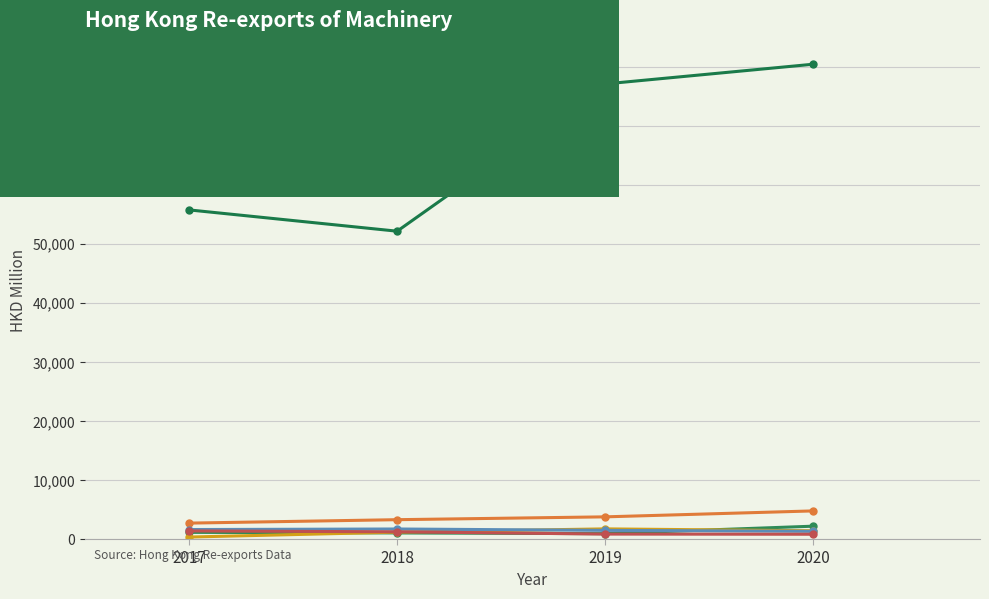

What is the difference between the highest and lowest values at 2017?

55408.5